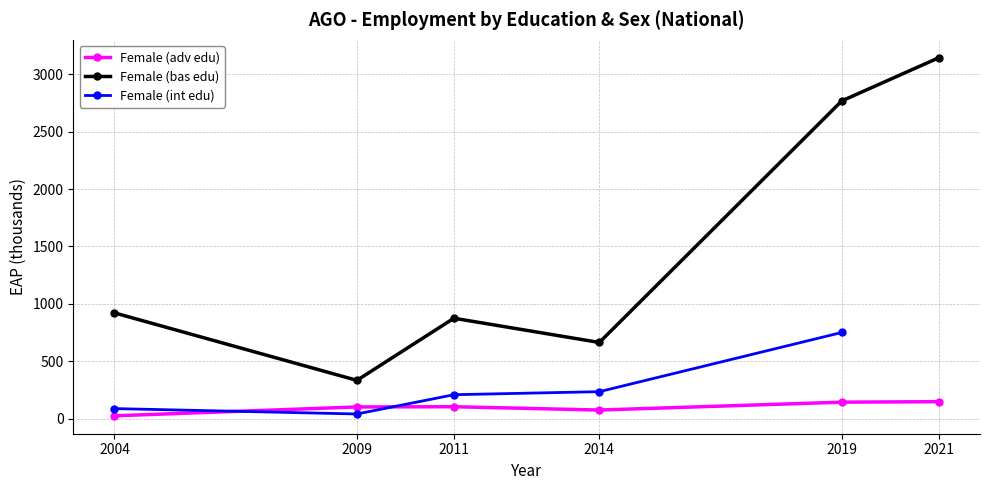

The value of Female (bas edu) at 2004 is 921.2. True or false?

True